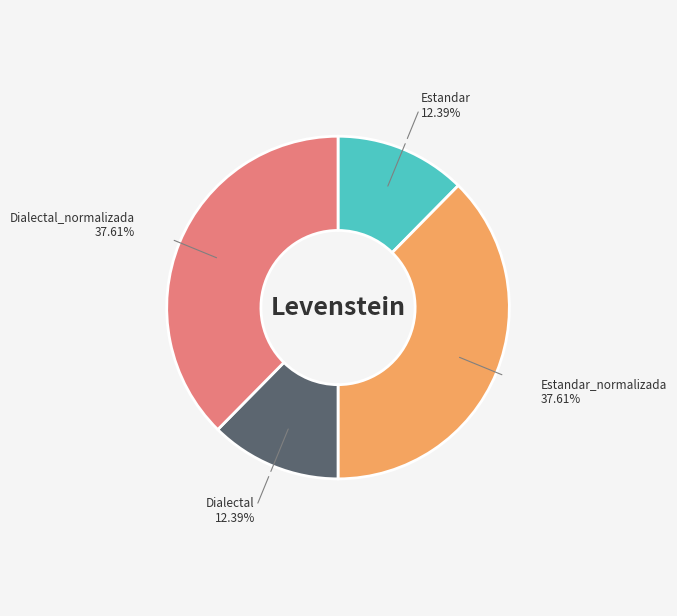

Does Dialectal represent more than half of the total?

No